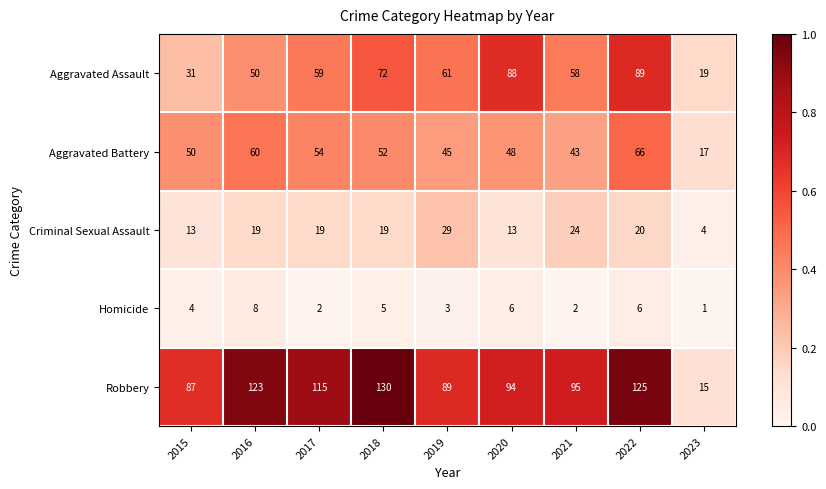

Which series has the largest total across all categories?

Robbery